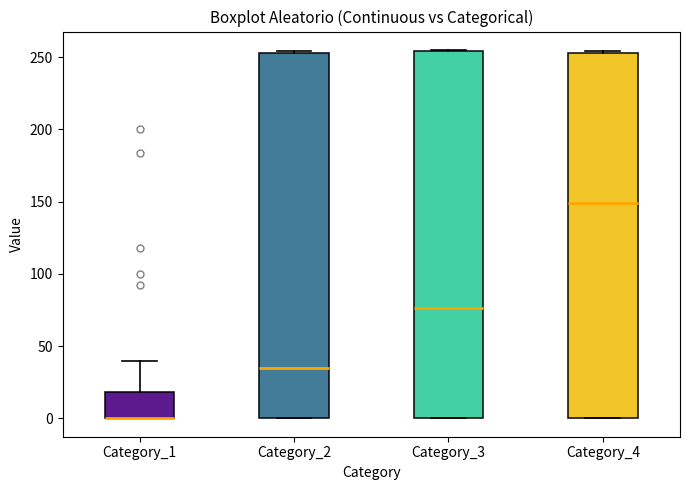

Reading left to right, read every box against the y-axis: the position of its median line, the range the box covers, and the ends of its whiskers. The values are not printed on the chart, so give them approximately, as read against the axis.

Category_1: median 0 (drawn on the box's lower edge), box 0 to 20, whiskers 0 to 40
Category_2: median 35, box 0 to 255, whiskers 0 to 255
Category_3: median 75, box 0 to 255, whiskers 0 to 255
Category_4: median 150, box 0 to 255, whiskers 0 to 255